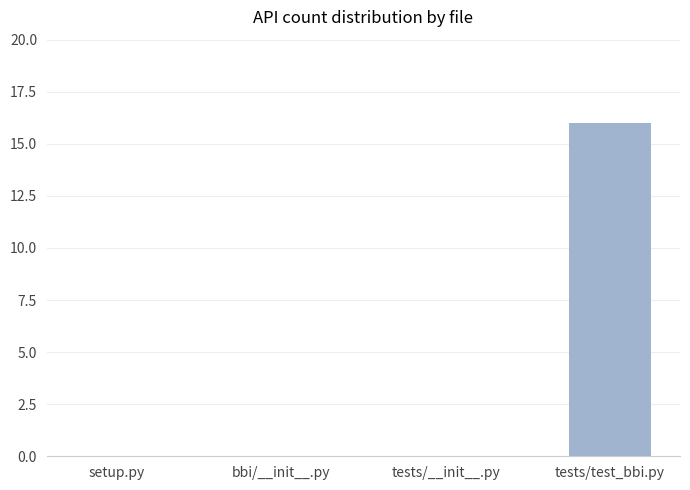

What value does the data have at tests/test_bbi.py?

16